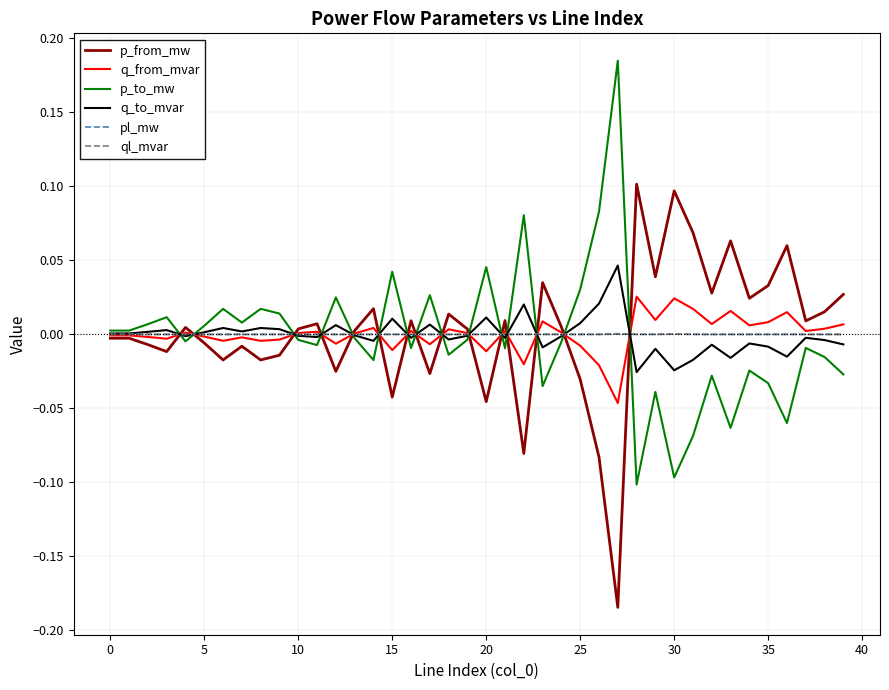

List the series in order of their peak value, lowest first.

ql_mvar, pl_mw, q_from_mvar, q_to_mvar, p_from_mw, p_to_mw